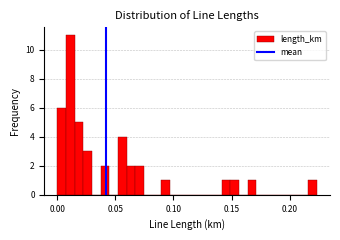

Read against the x-axis, roughly where is the centre of the tallest bar?

0.010